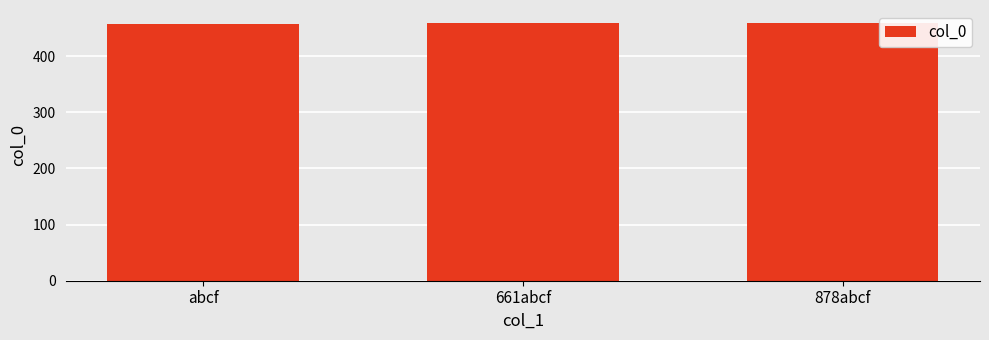

What value does the data have at abcf?

457